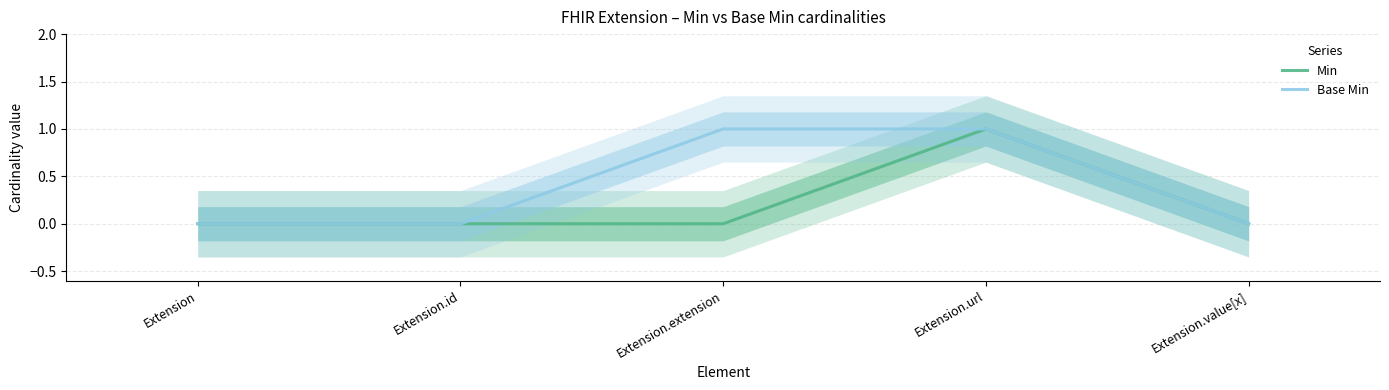

What position from the right is Extension?

5